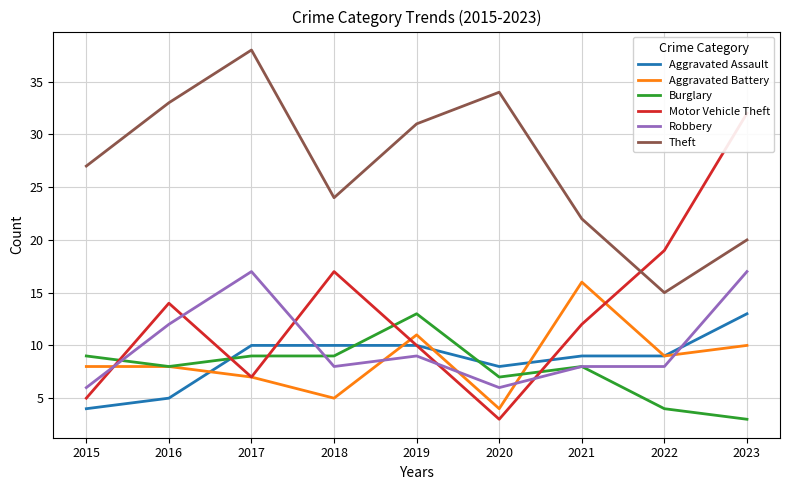

How many times do Aggravated Assault and Aggravated Battery cross each other?

4